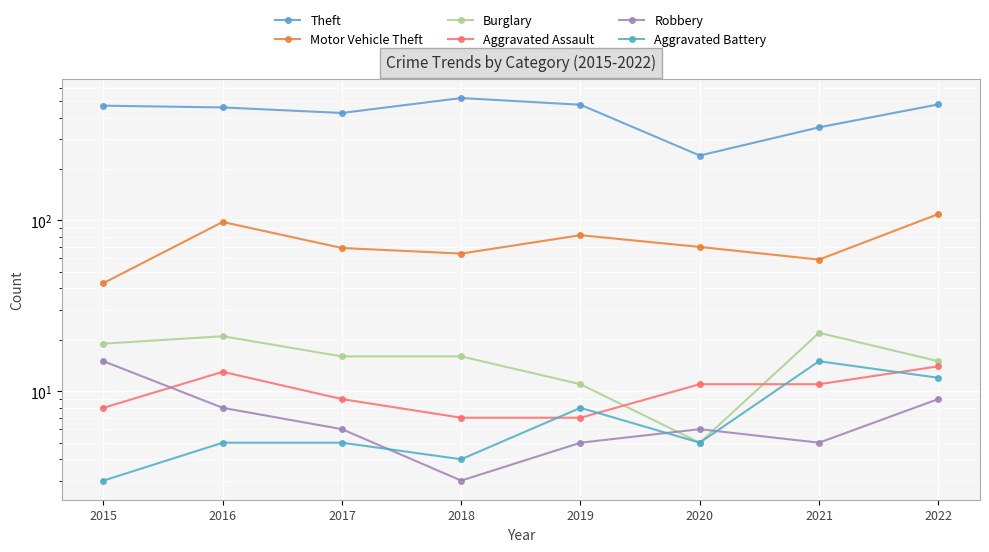

Is it true that Aggravated Battery equals 4 at 2015?

False